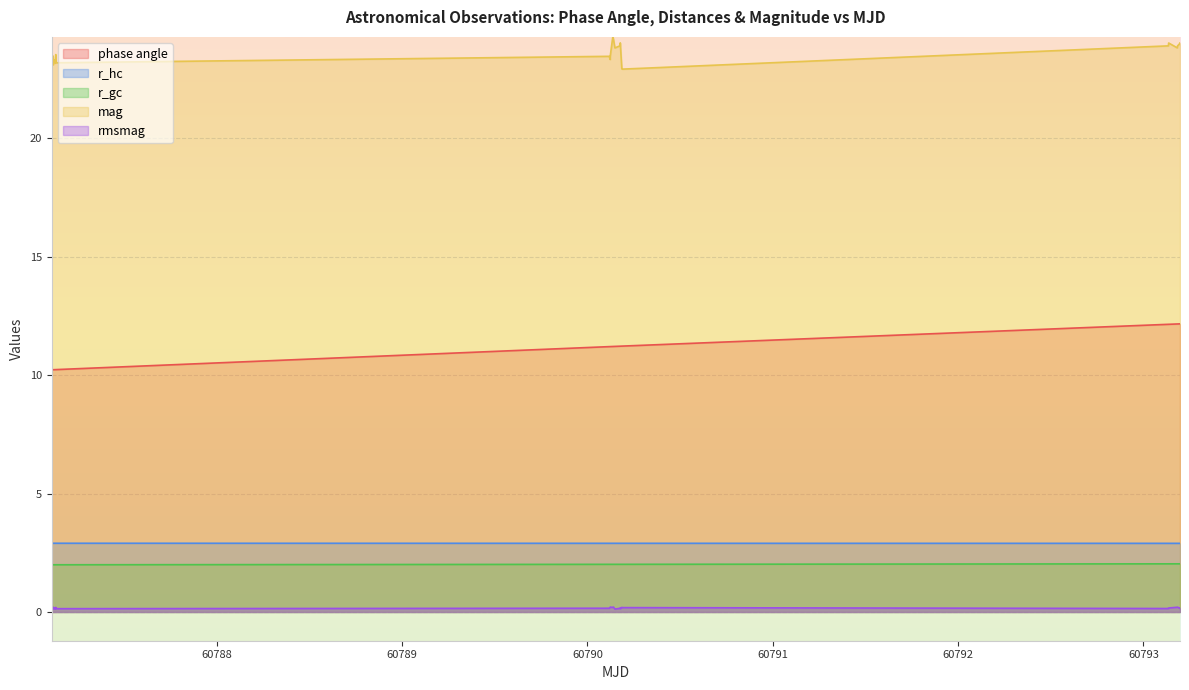

What are all the series names shown in the legend?

phase angle, r_hc, r_gc, mag, rmsmag